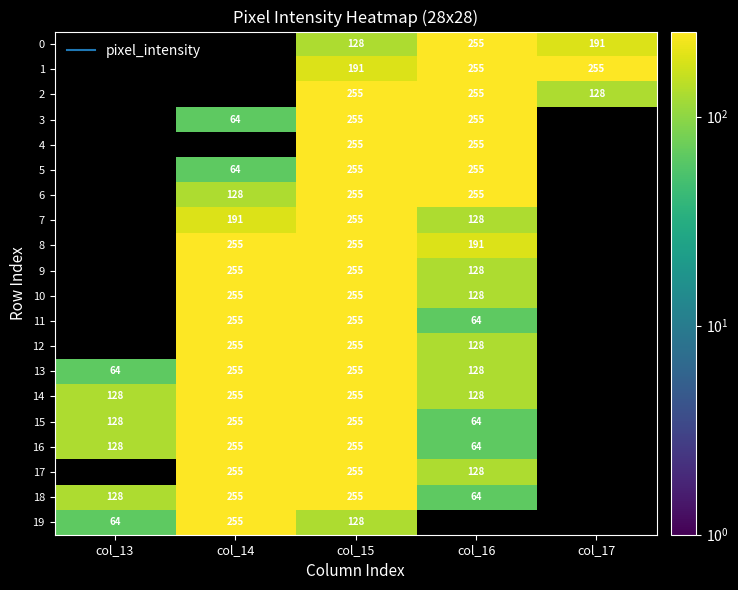

What is the difference between the second highest and minimum values in the 2 series?

127.0